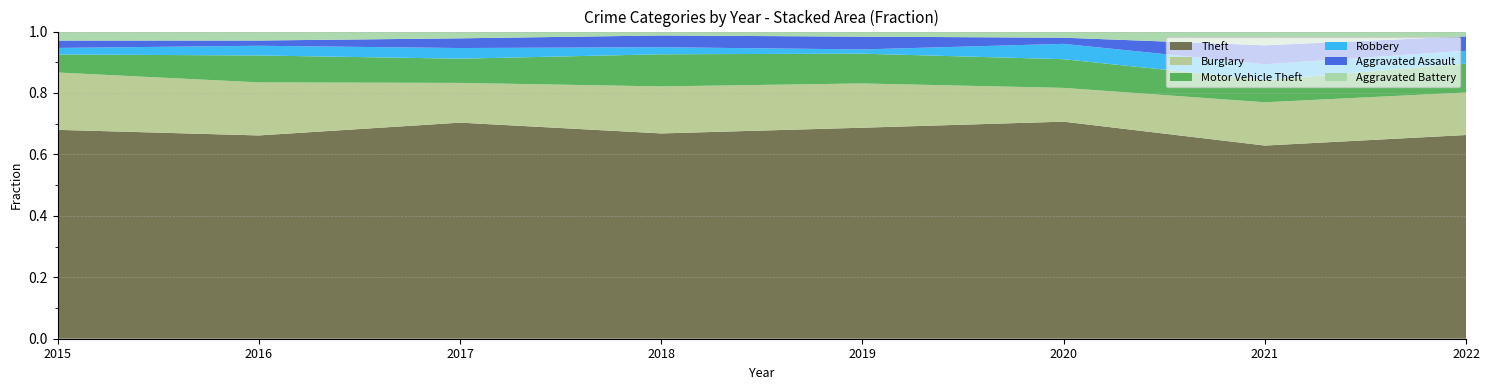

Reading right to left, extract all data points from this chart.

Theft: 254	183	212	248	262	223	272	255
Burglary: 53	41	33	52	60	41	71	70
Motor Vehicle Theft: 36	21	28	35	41	25	36	22
Robbery: 16	15	15	5	9	11	13	8
Aggravated Assault: 18	18	6	15	15	10	7	9
Aggravated Battery: 6	13	6	6	5	7	12	11